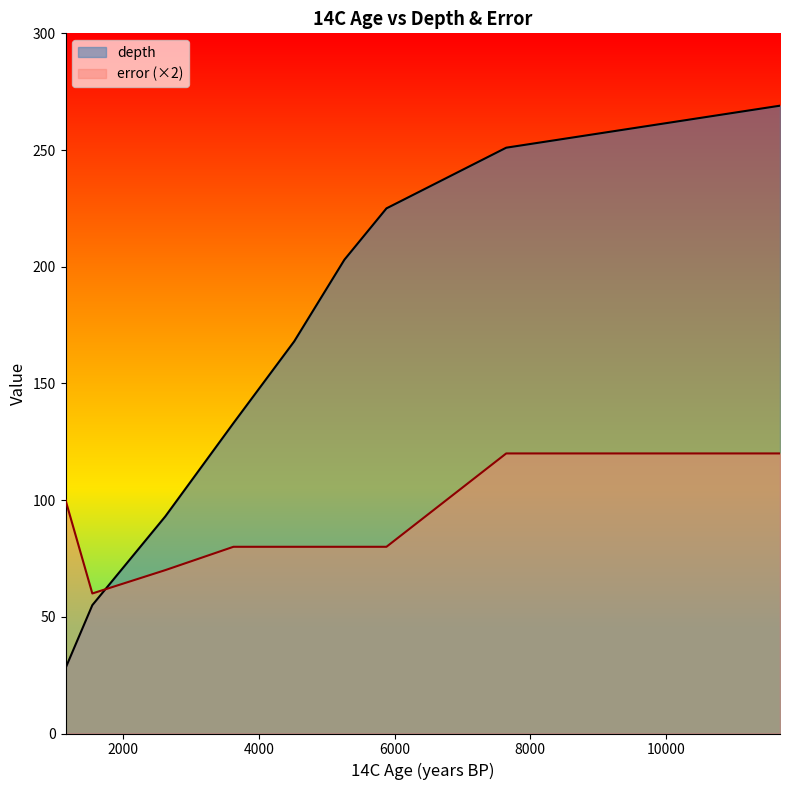

Rank the series by their maximum value, from lowest to highest.

error (×2), depth